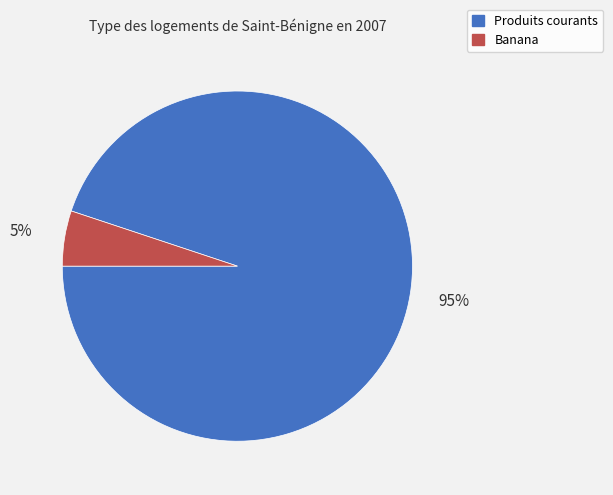

Is the sum of Banana and Produits courants greater than half?

Yes